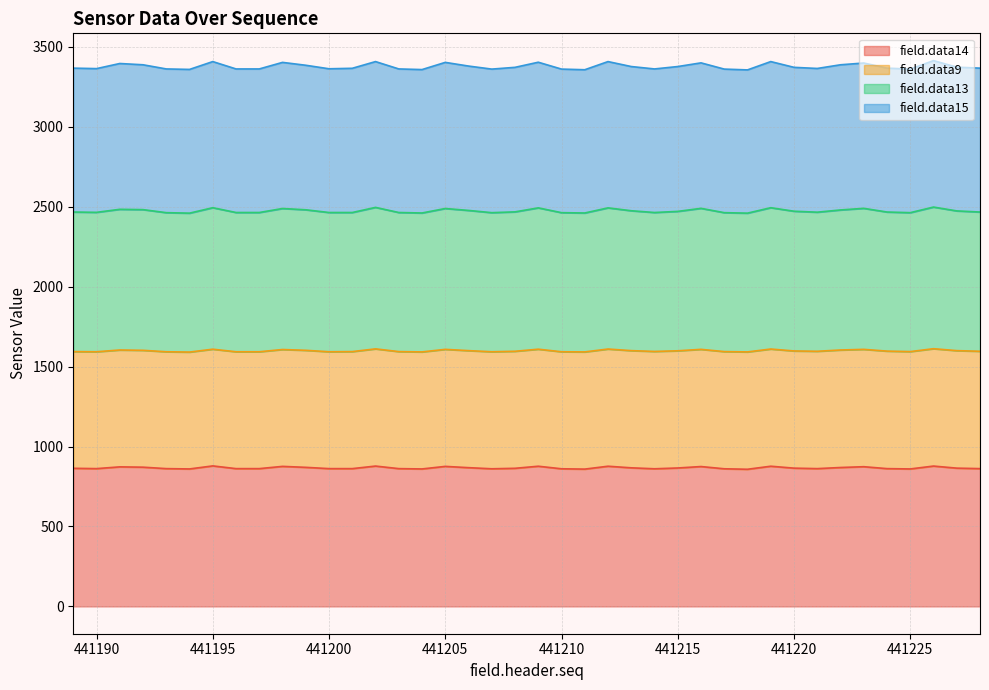

Is it true that field.data14 equals 862 at 441190?

True